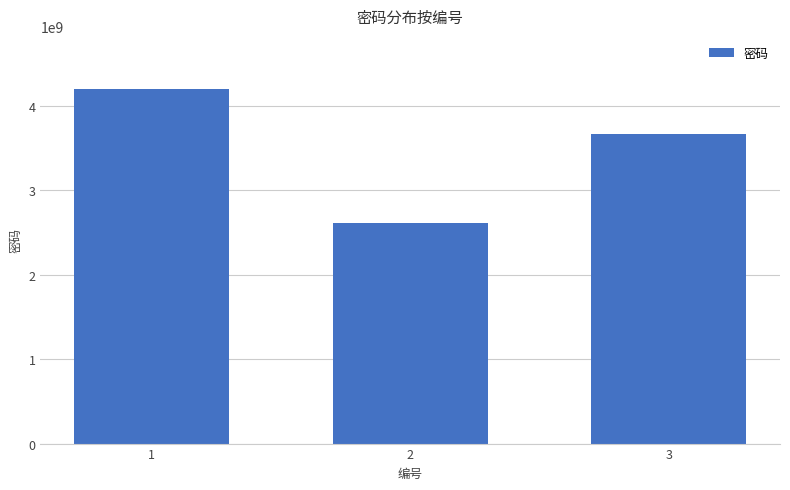

At which label does the data first exceed 3671939441?

1